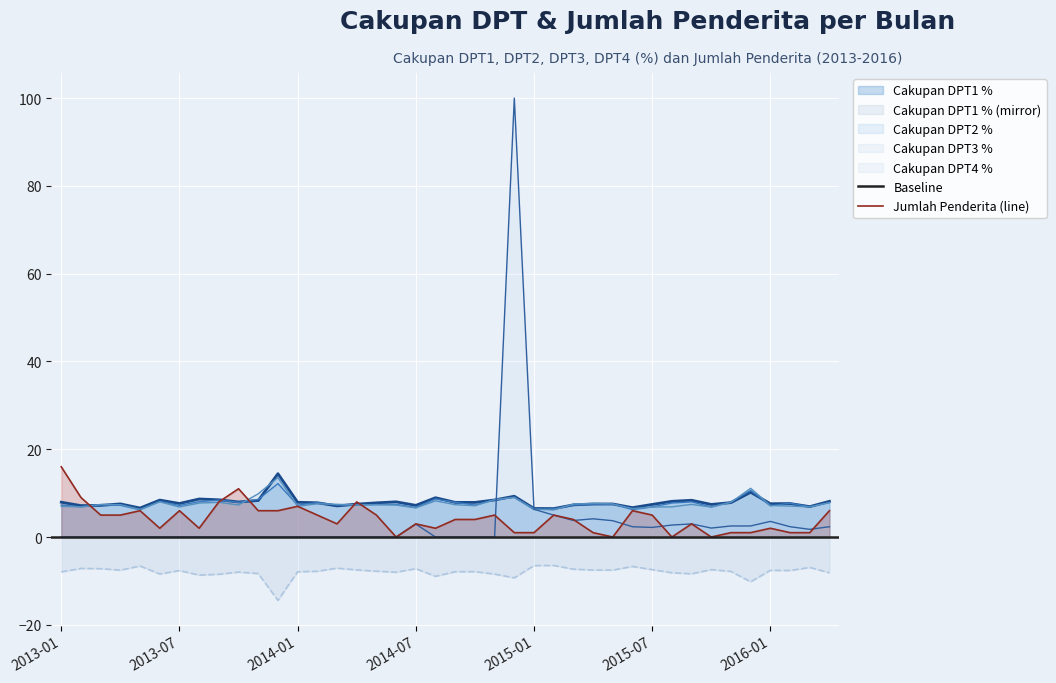

Reading left to right, transcribe all the data shown in this chart.

Cakupan DPT1 %: 7.9	7.2	7.2	7.5	6.6	8.4	7.7	8.7	8.5	8.0	8.3	14.4	7.9	7.8	7.1	7.5	7.8	8.0	7.2	9.0	7.9	7.9	8.4	9.3	6.5	6.5	7.3	7.5	7.5	6.7	7.4	8.1	8.4	7.4	7.8	10.2	7.6	7.6	6.9	8.1
Cakupan DPT2 %: 7.3	6.9	7.3	7.2	6.2	8.1	7.2	8.1	8.4	7.9	8.6	12.2	7.3	7.8	7.3	7.3	7.4	7.4	6.7	8.7	7.9	7.3	8.5	9.0	6.3	6.4	7.3	7.5	7.5	6.2	6.9	7.8	8.0	6.9	8.0	10.6	7.1	7.7	6.9	7.8
Cakupan DPT3 %: 7.0	6.9	7.4	7.4	6.3	8.0	6.8	7.7	7.9	7.3	9.8	13.6	7.0	7.6	7.5	7.3	7.4	7.3	6.6	8.2	7.4	7.1	8.5	9.1	6.4	6.2	7.5	7.7	7.5	6.5	6.8	6.9	7.4	6.8	7.9	11.1	7.2	7.0	6.9	7.8
Cakupan DPT4 %: 0.0	0.0	0.0	0.0	0.0	0.0	0.0	0.0	0.0	0.0	0.0	0.0	0.0	0.0	0.0	0.0	0.0	0.0	2.9	0.0	0.0	0.0	0.0	100.0	6.3	5.0	3.8	4.2	3.7	2.3	2.2	2.7	3.0	2.0	2.5	2.5	3.6	2.4	1.8	2.4
Jumlah Penderita: 16.0	9.0	5.0	5.0	6.0	2.0	6.0	2.0	8.0	11.0	6.0	6.0	7.0	5.0	3.0	8.0	5.0	0.0	3.0	2.0	4.0	4.0	5.0	1.0	1.0	5.0	4.0	1.0	0.0	6.0	5.0	0.0	3.0	0.0	1.0	1.0	2.0	1.0	1.0	6.0